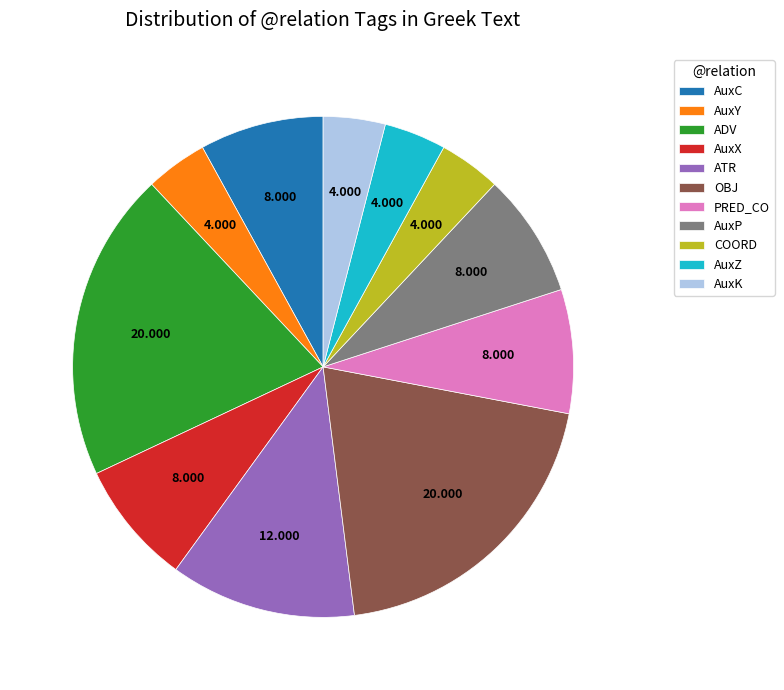

Is the sum of AuxZ and COORD greater than half?

No